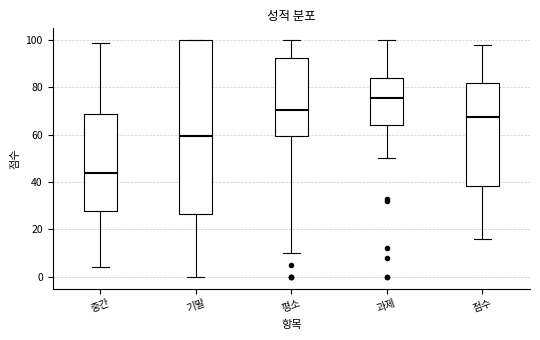

Reading left to right, transcribe this box plot: for each box, give where its median line is, the range the box spans, and where its two whiskers end, as read against the y-axis. The values are not printed on the chart, so give them approximately, as read against the axis.

중간: median 44, box 28 to 68, whiskers 4 to 100
기말: median 60, box 26 to 100, whiskers 0 to 100
평소: median 70, box 60 to 92, whiskers 10 to 100
과제: median 76, box 64 to 84, whiskers 50 to 100
점수: median 68, box 38 to 82, whiskers 16 to 98